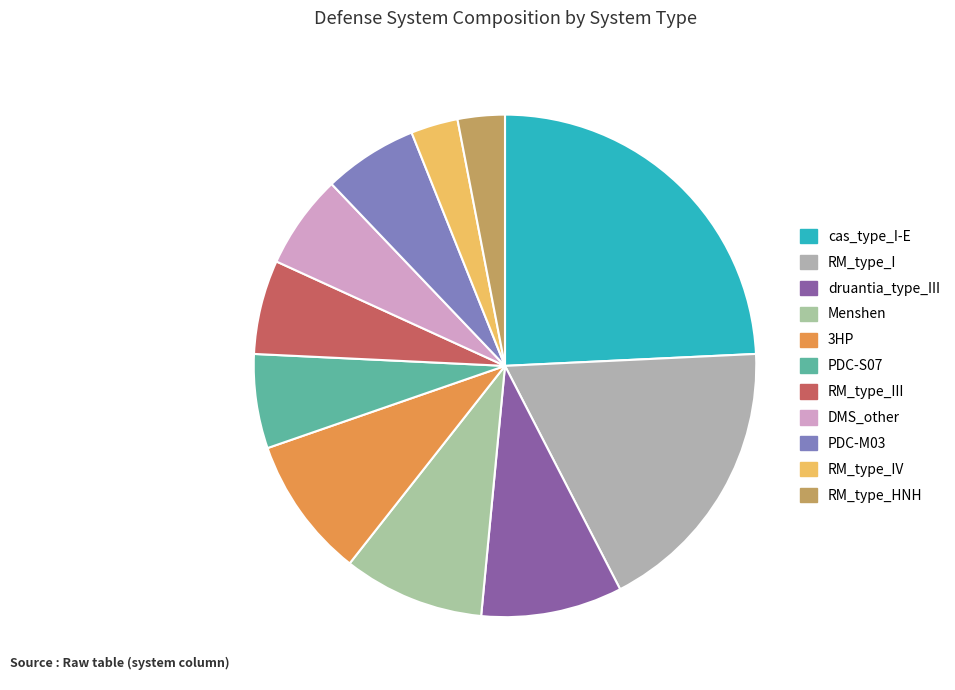

How many slices are in this pie chart?

11